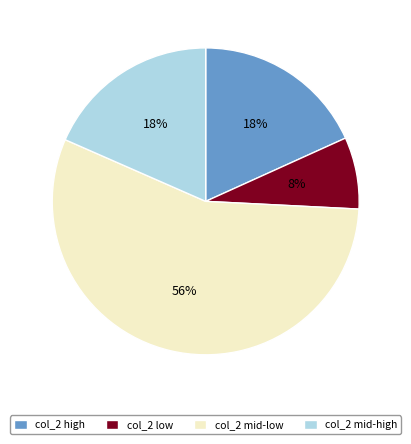

How many slices are in this pie chart?

4